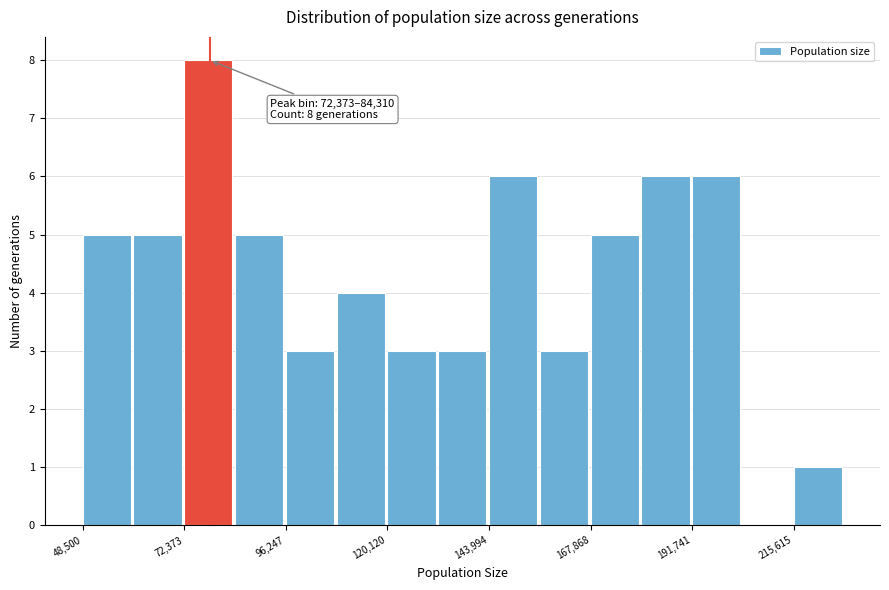

Around what value on the x-axis is the tallest bar? Give the approximate position of its centre, as read against the axis.

80000